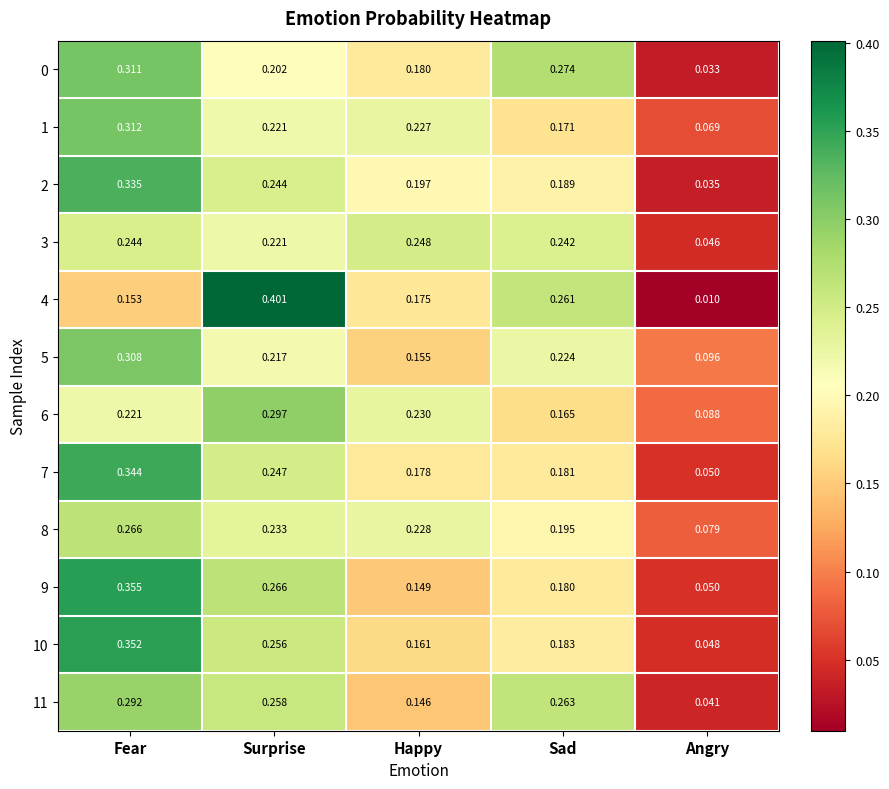

At which label is 0 closest to 0?

Angry